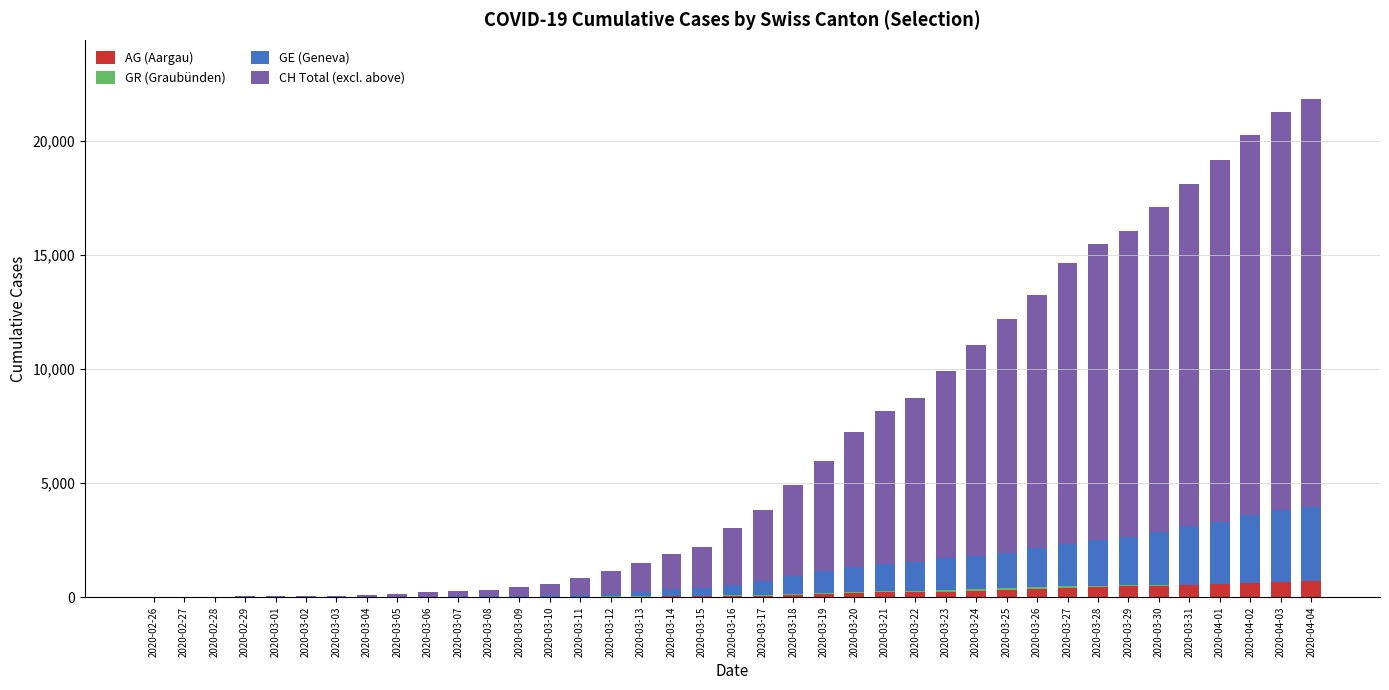

Are the bars horizontal?

No